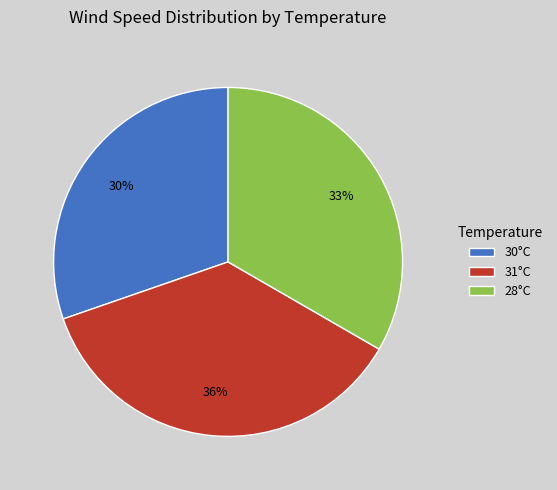

Combined, do 31°C and 28°C account for over 50%?

Yes